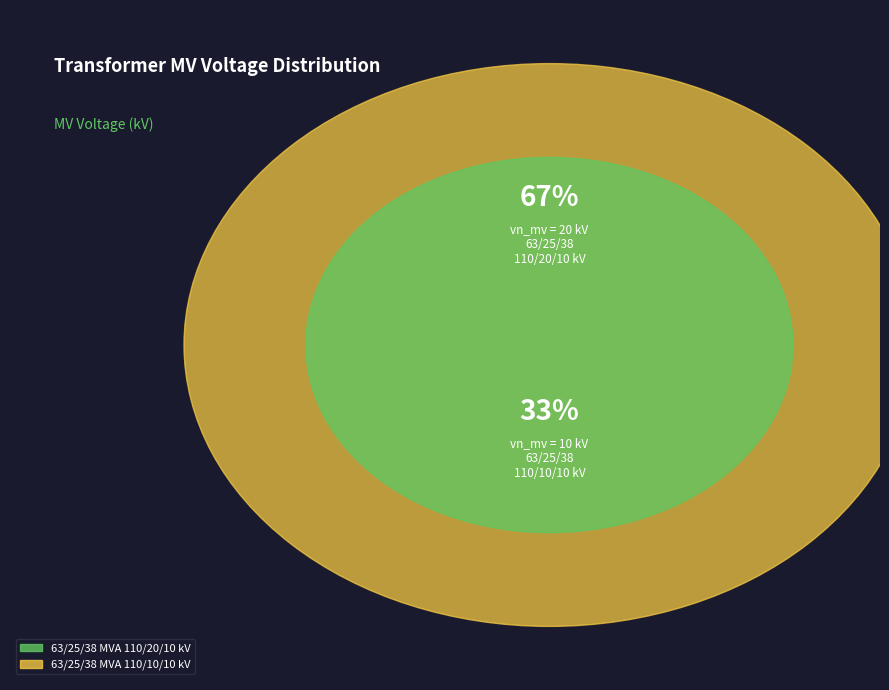

Which slice represents more than half of the pie?

63/25/38 MVA 110/20/10 kV